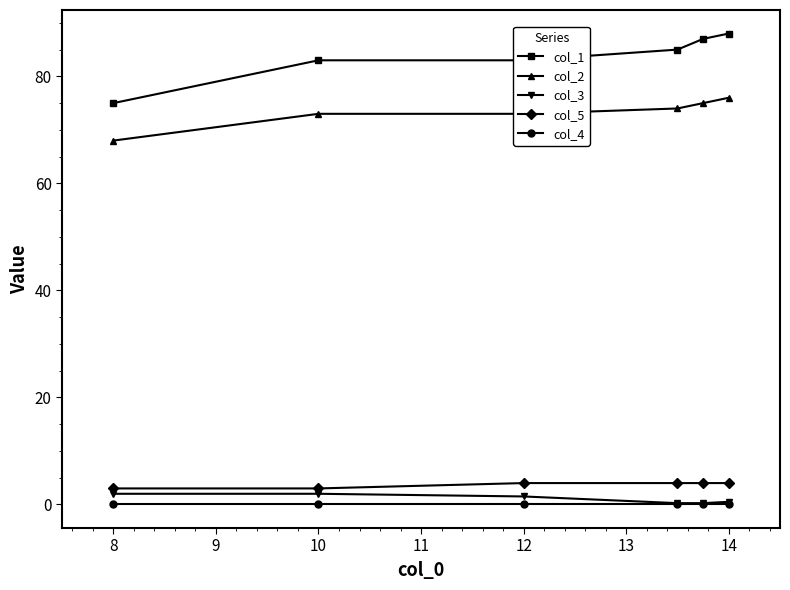

How many distinct data groups are displayed?

5